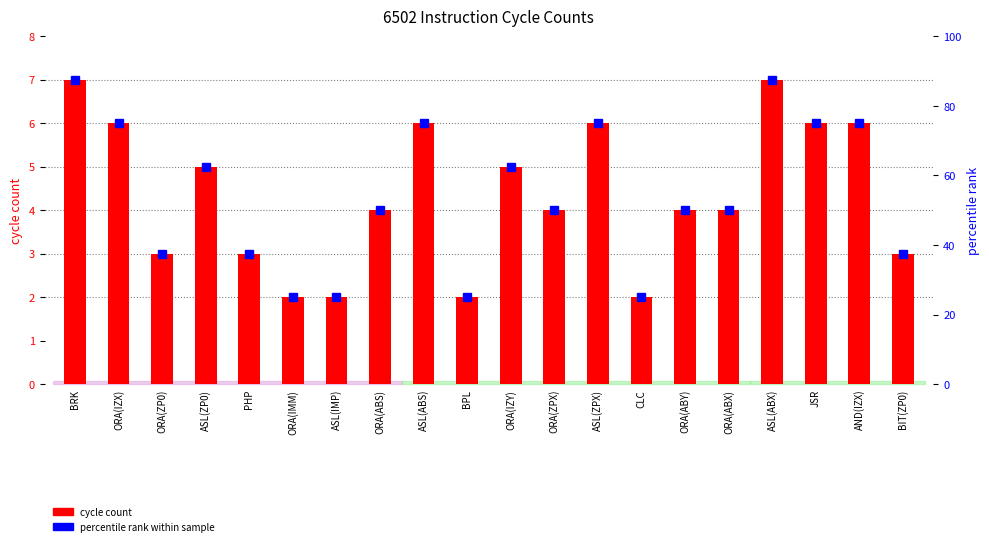

How many categories are shown in the chart?

20